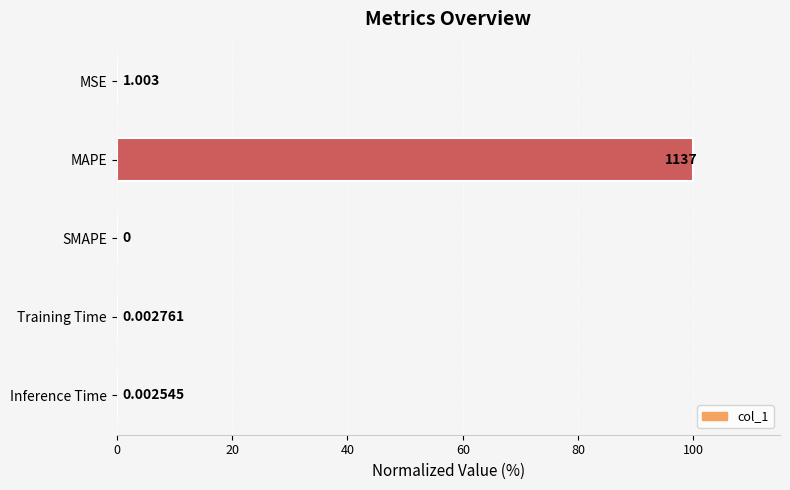

At which category does the chart reach its peak across all series?

MAPE